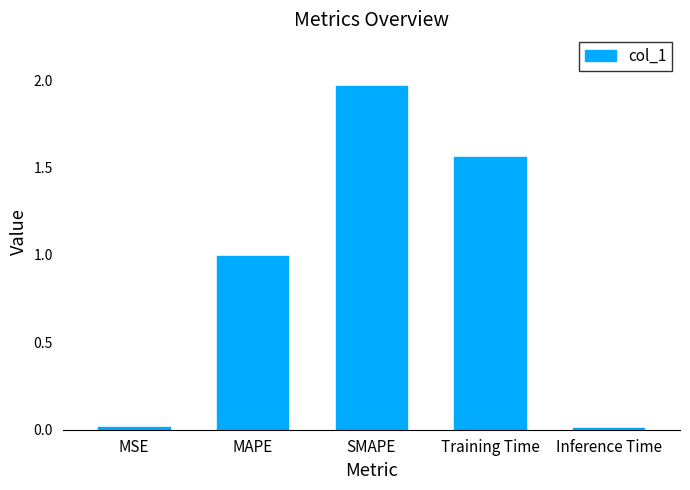

How many data points does each series have?

5